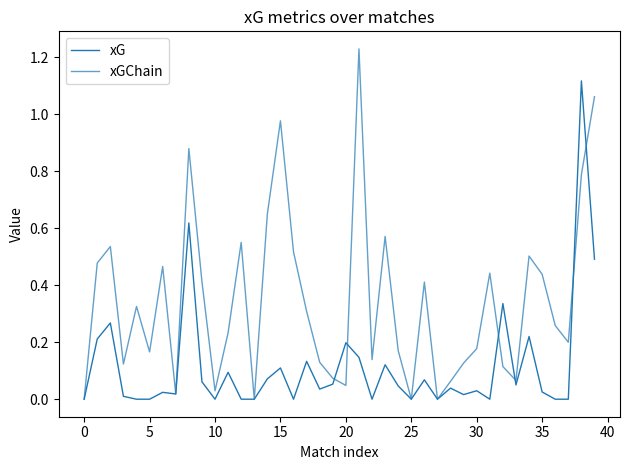

How many series are shown in this chart?

2